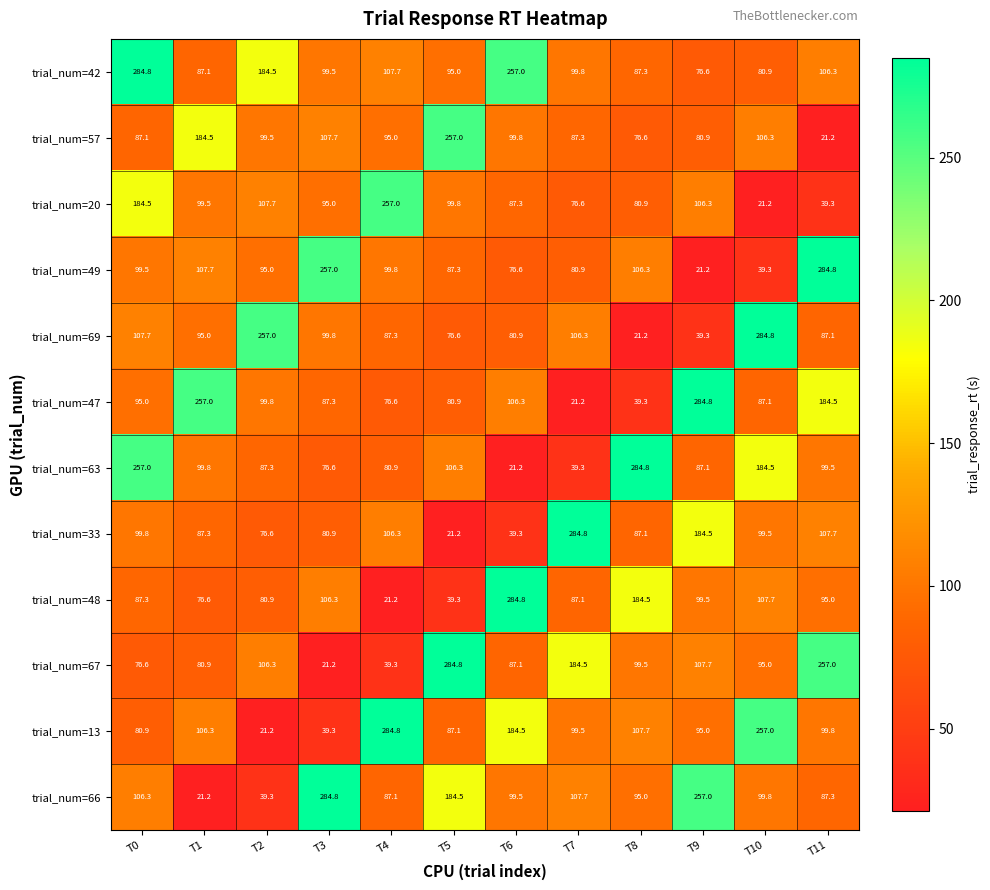

Which series changed the most between T0 and T1?

trial_num=42